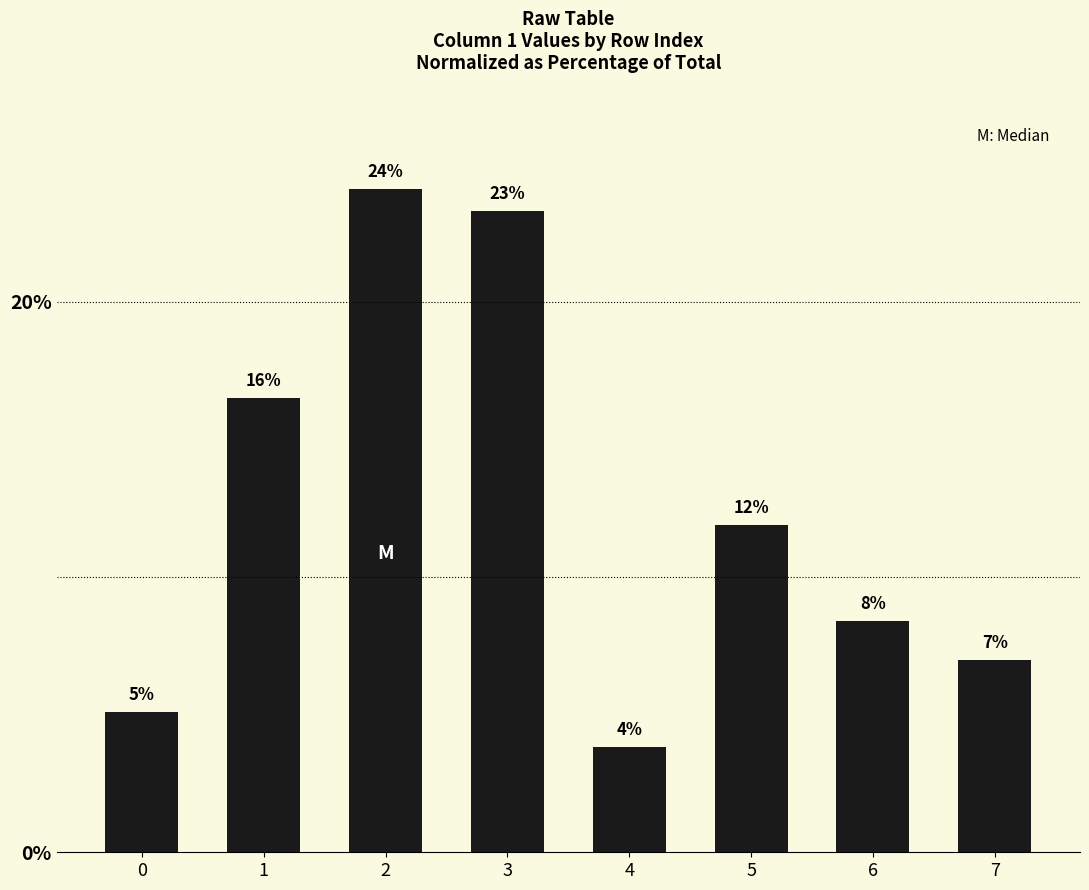

Is it true that the value at 5 is 17.6?

False